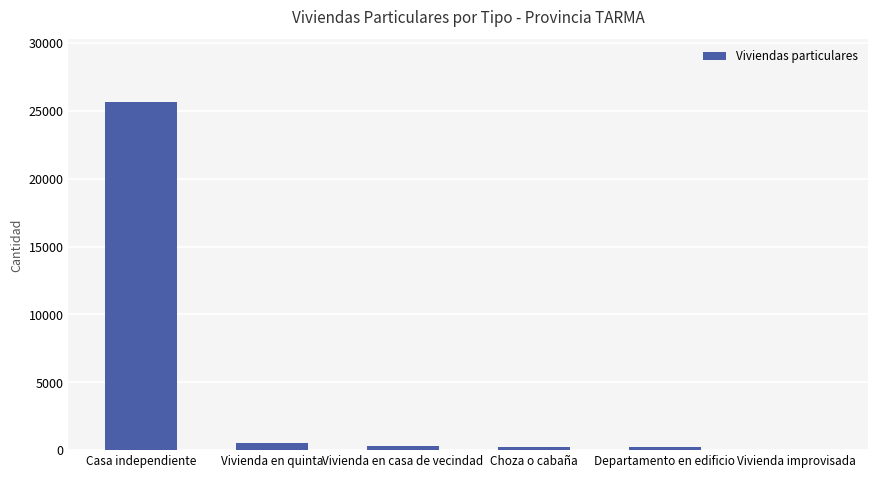

The chart shows a value of 25655 at Casa independiente. True or false?

True